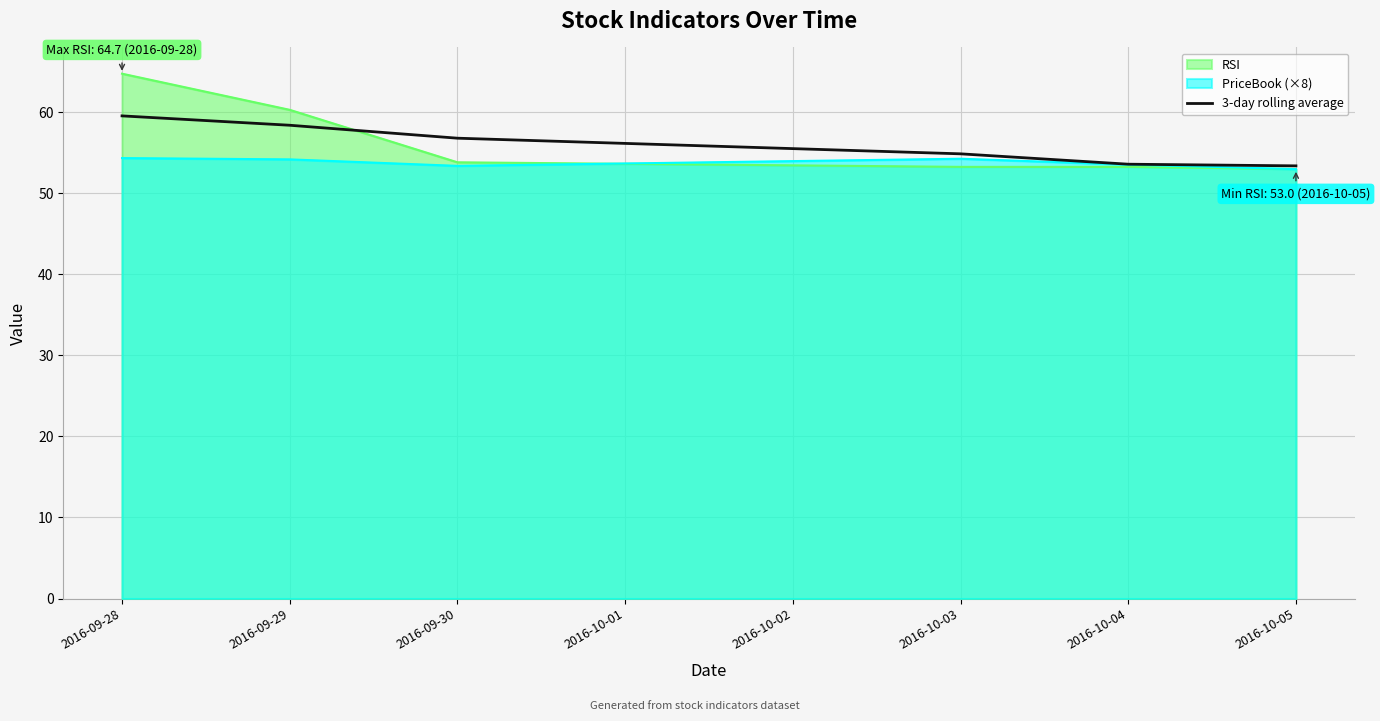

Does the chart have visible grid lines?

Yes